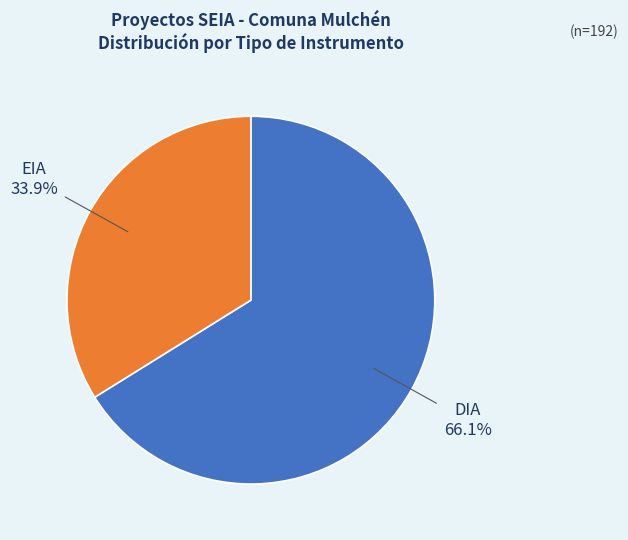

Which category accounts for the majority?

DIA